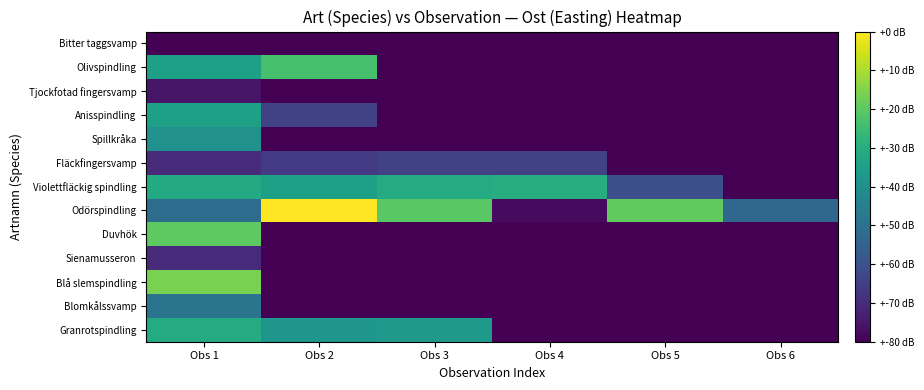

How many distinct data groups are displayed?

13